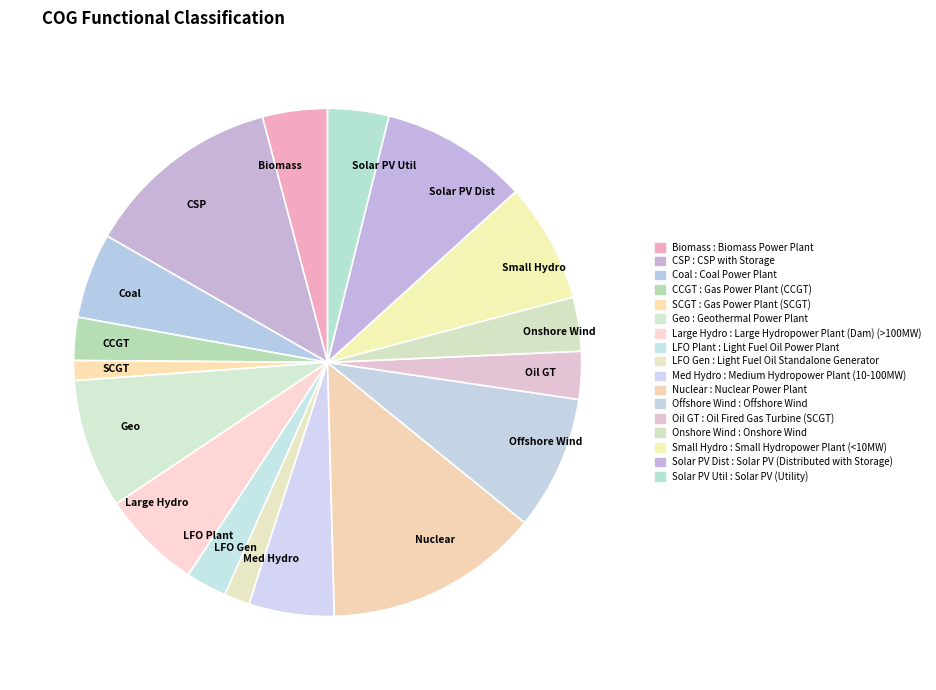

How many segments does this pie chart have?

17